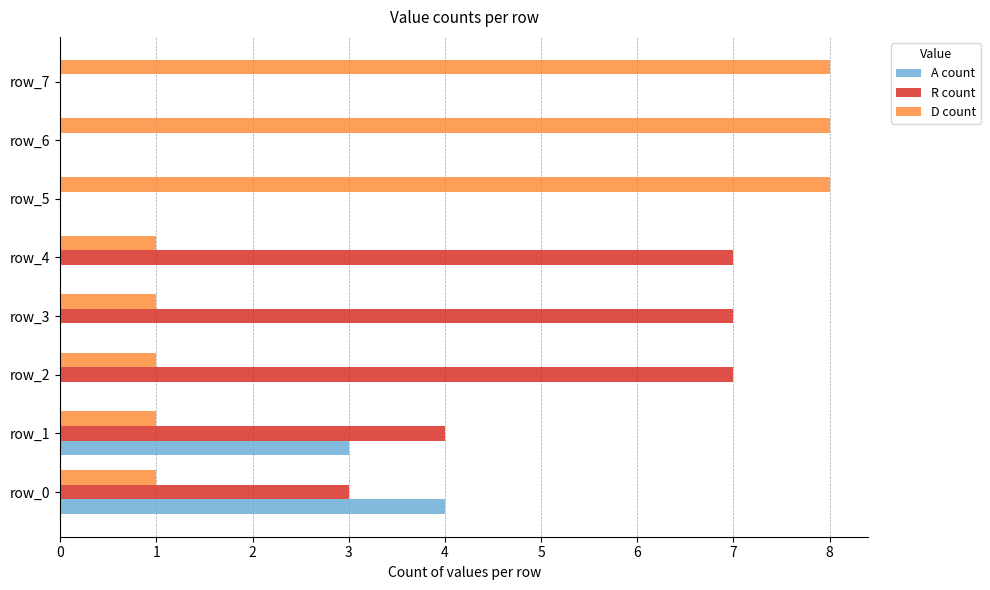

Is the value of D count at row_3 greater than the value of R count at row_6?

Yes